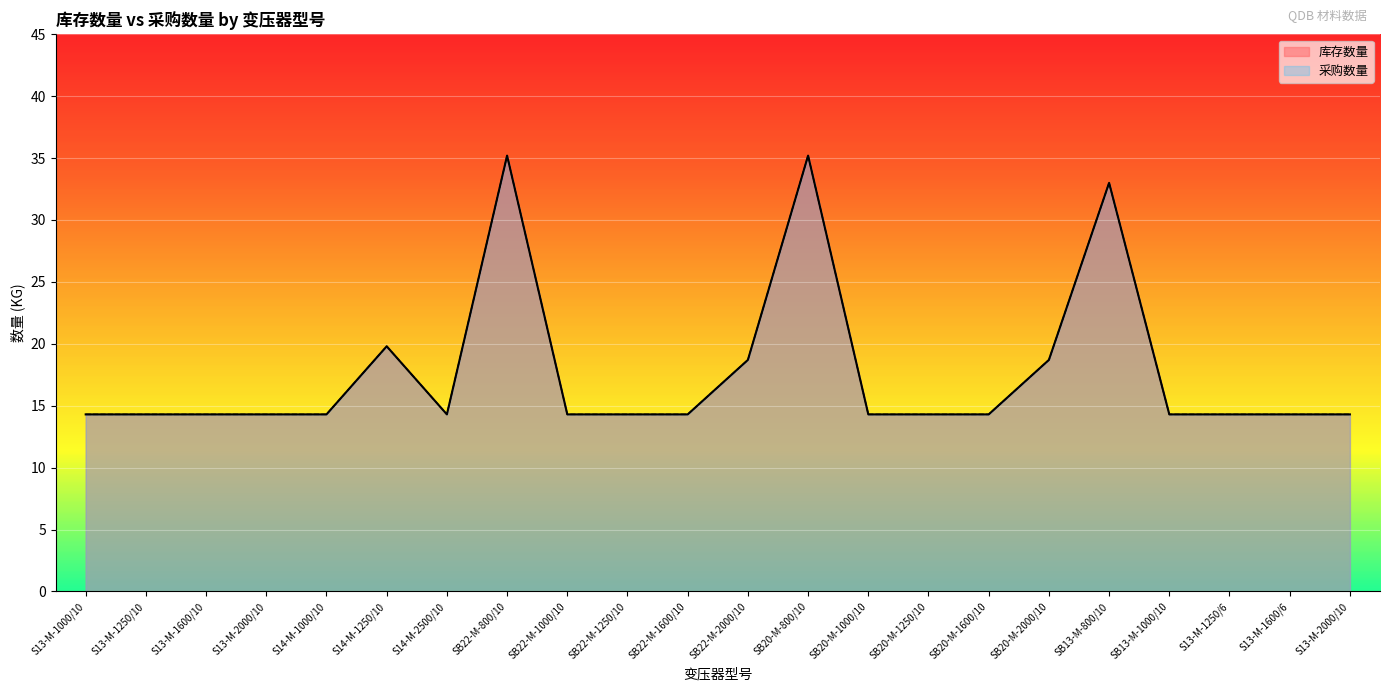

Reading right to left, extract all data points from this chart.

库存数量: 14.3	14.3	14.3	14.3	33.0	18.7	14.3	14.3	14.3	35.2	18.7	14.3	14.3	14.3	35.2	14.3	19.8	14.3	14.3	14.3	14.3	14.3
采购数量: 14.3	14.3	14.3	14.3	33.0	18.7	14.3	14.3	14.3	35.2	18.7	14.3	14.3	14.3	35.2	14.3	19.8	14.3	14.3	14.3	14.3	14.3